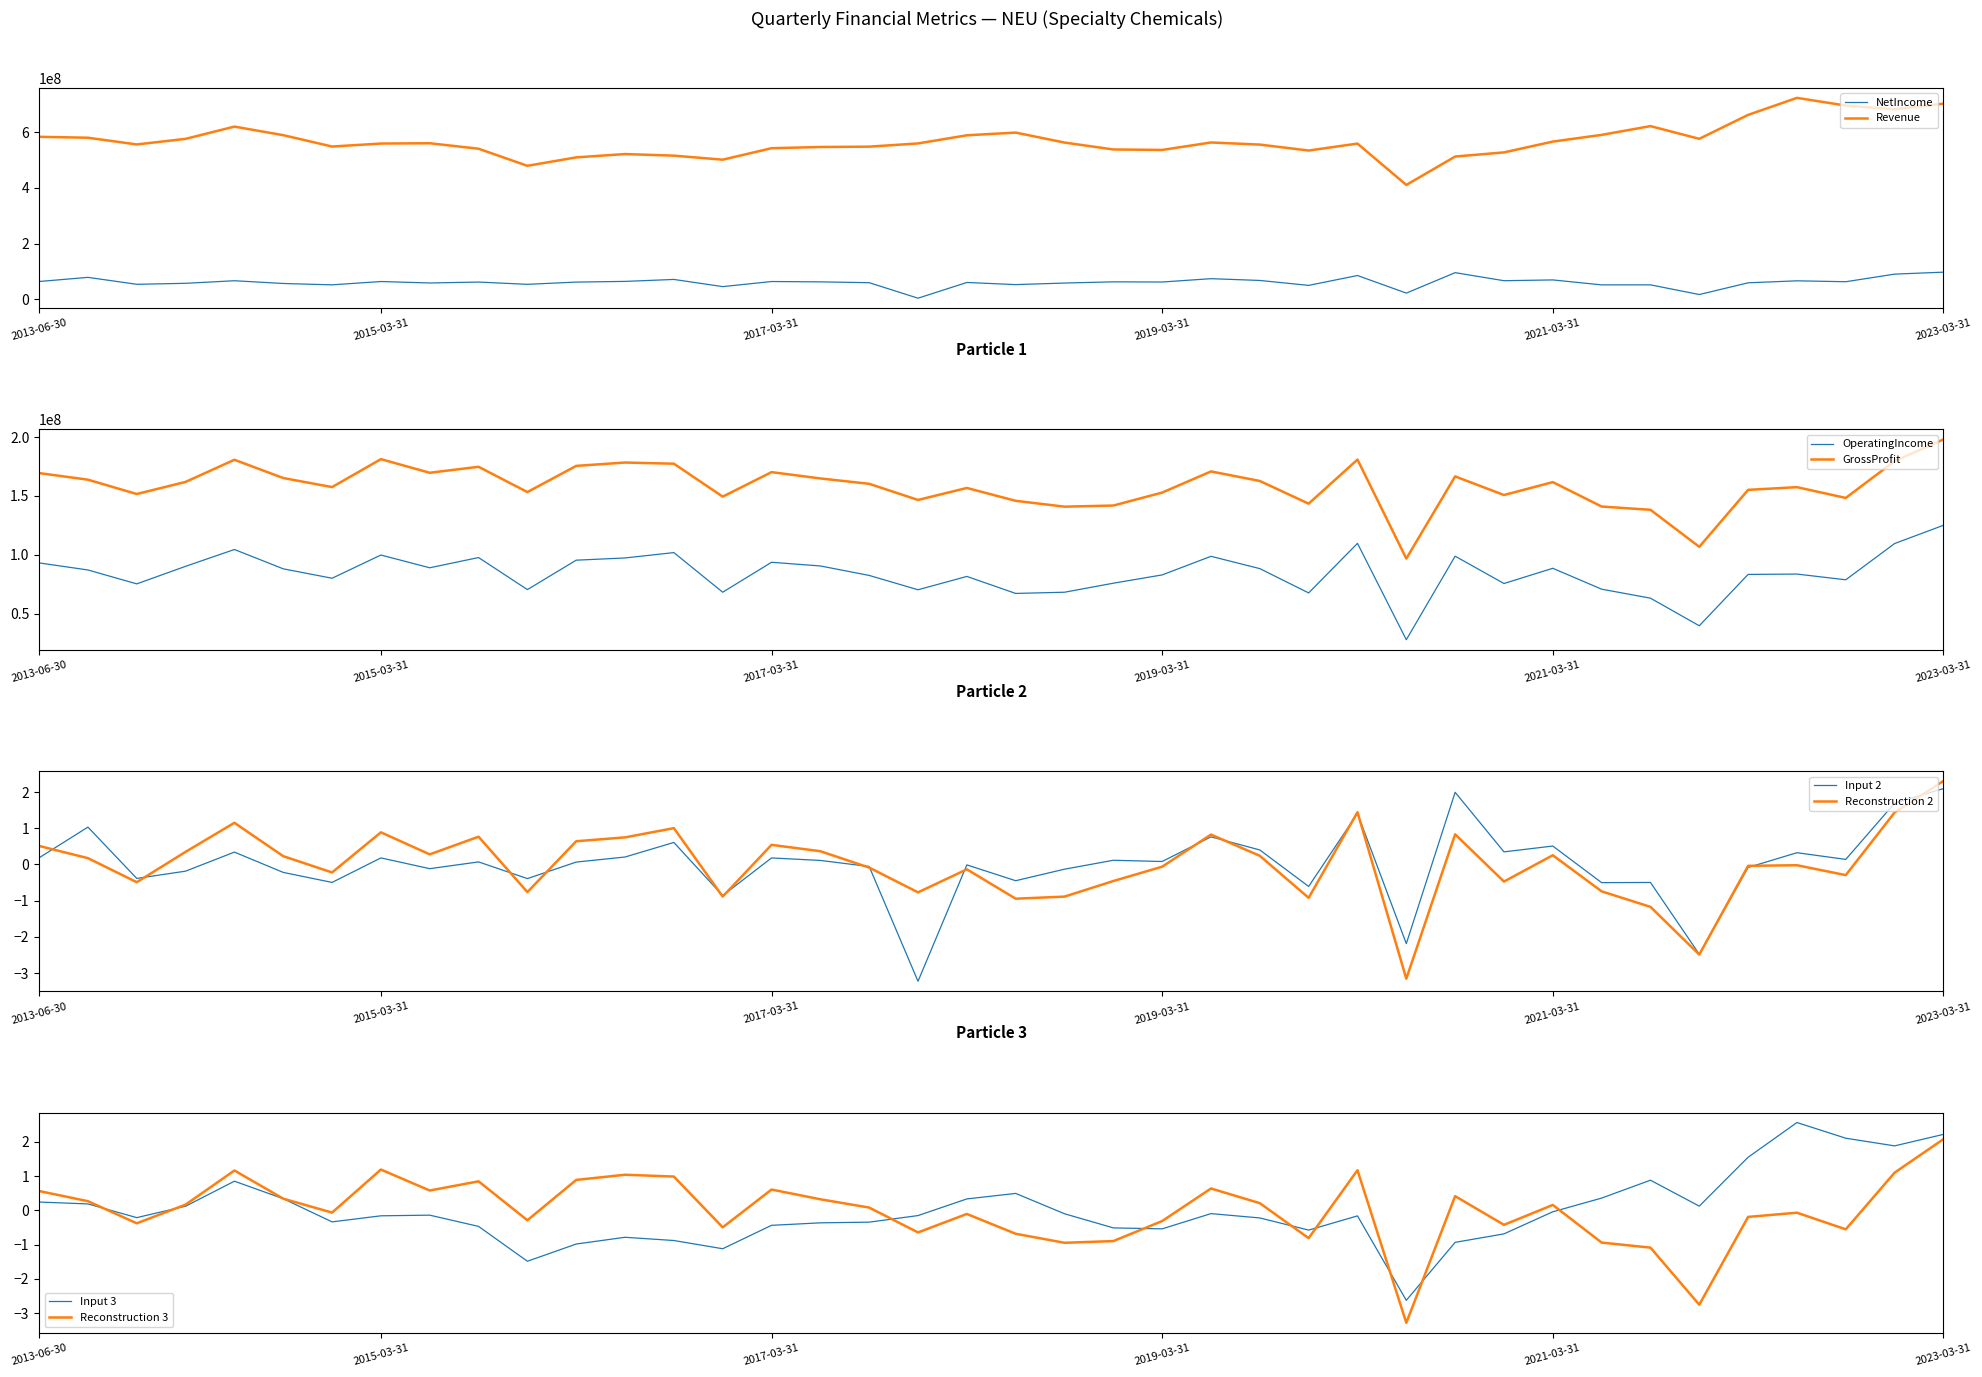

Which series changed the most between 2018-03-31 and 2021-09-30?

Revenue